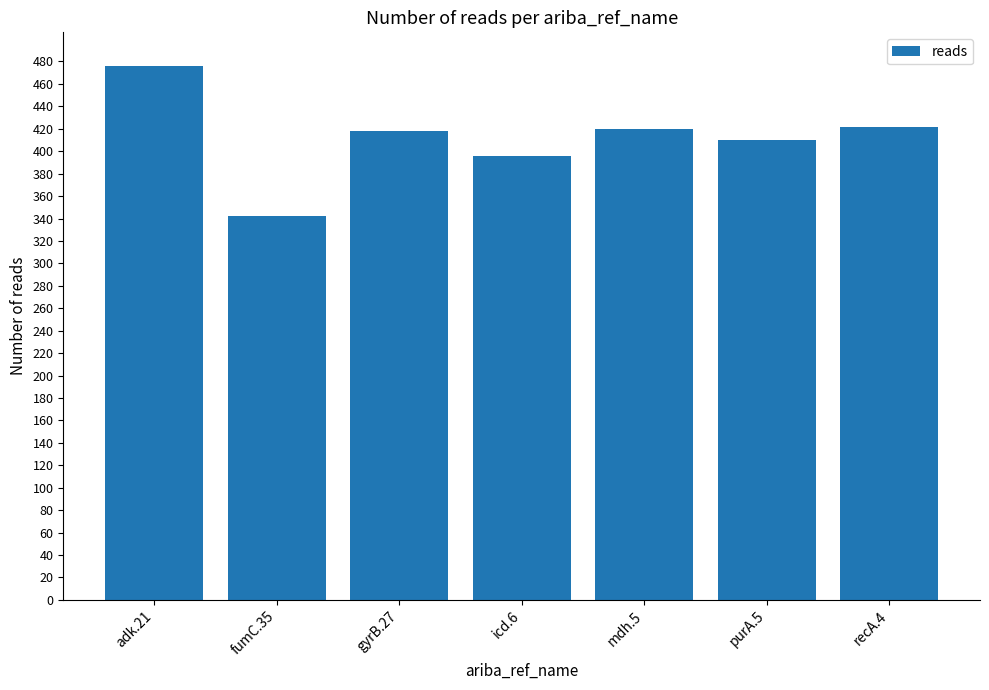

Which has a higher value, fumC.35 or purA.5?

purA.5